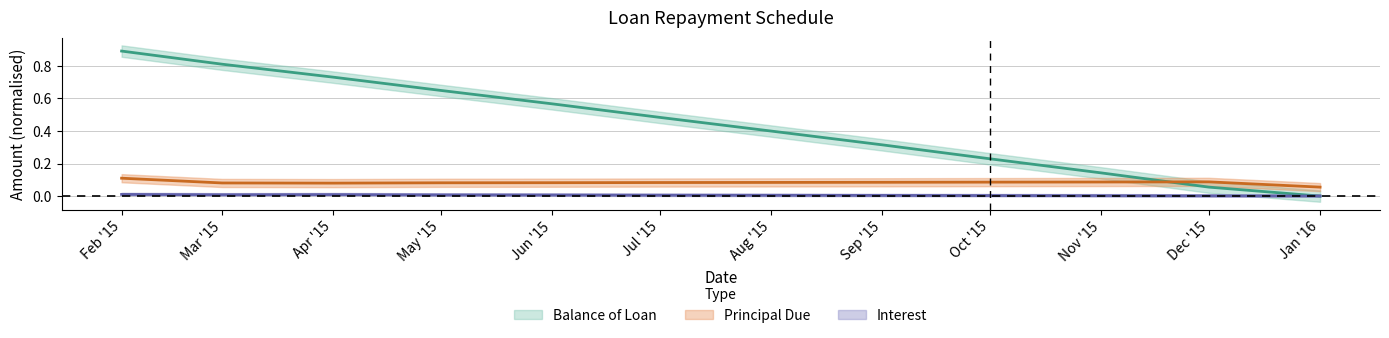

What is the minimum value for Principal Due?

0.1